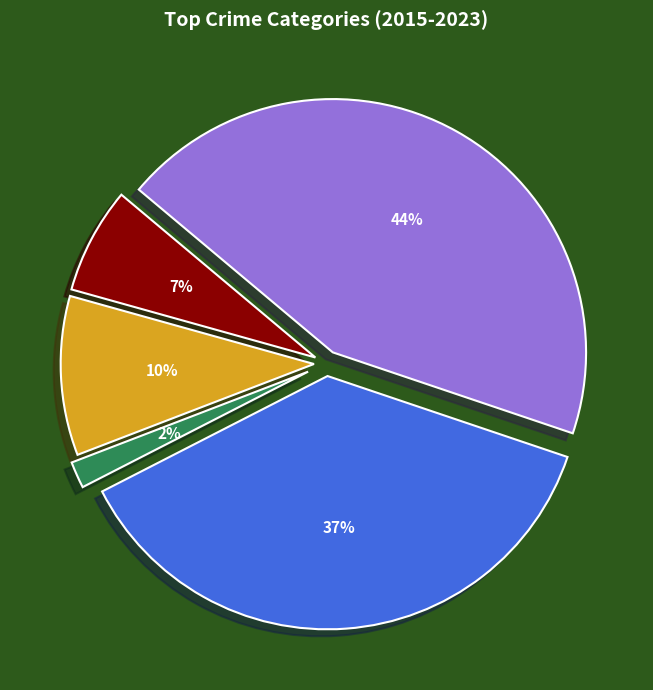

What percentage is NOT represented by Robbery?

62.7%